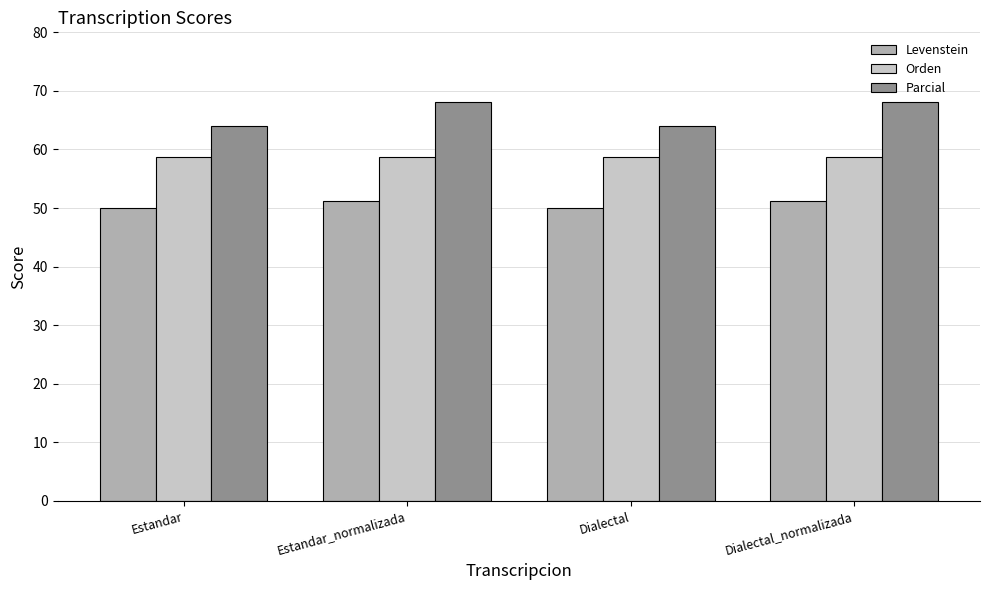

What is the sum of all Orden values?

234.7